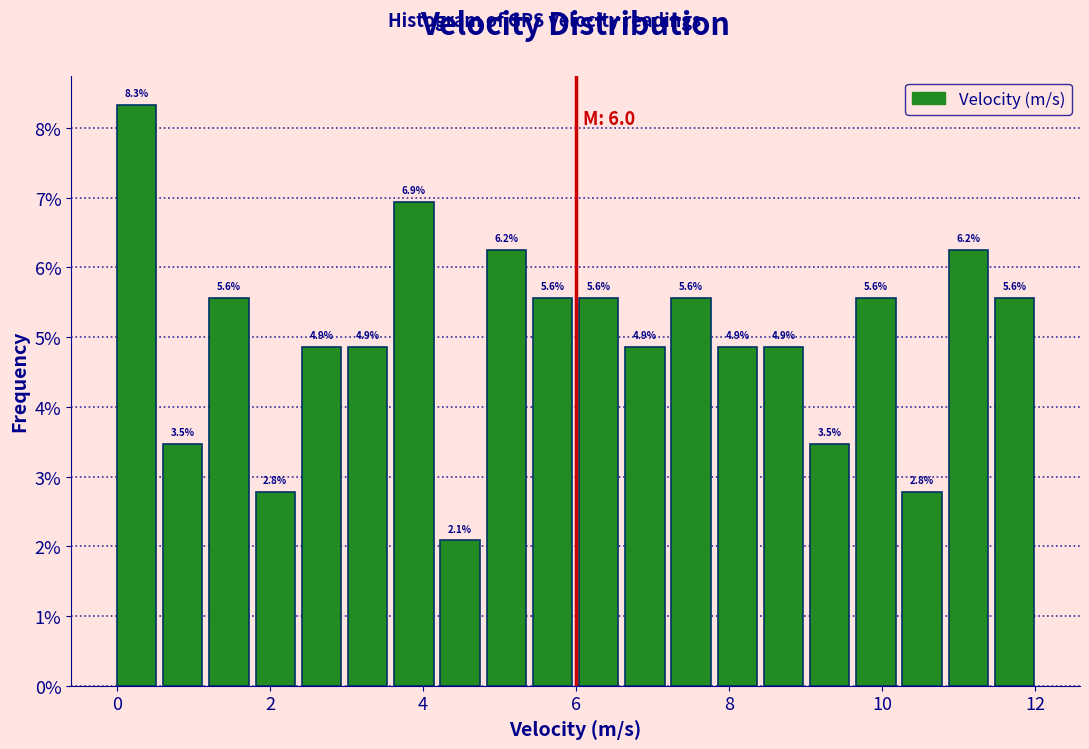

Around what value on the x-axis is the tallest bar? Give the approximate position of its centre, as read against the axis.

0.2